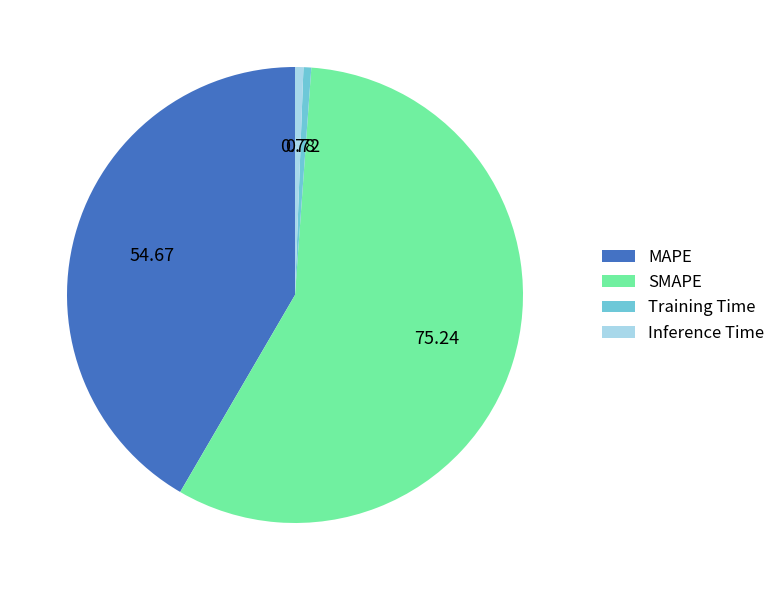

True or false: Training Time accounts for 11% of the total.

False